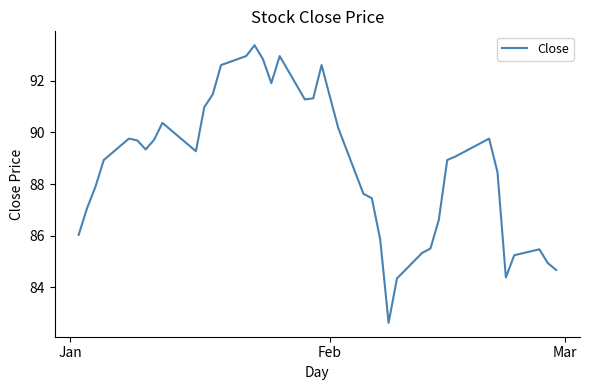

What is the maximum value shown in the chart?

93.4